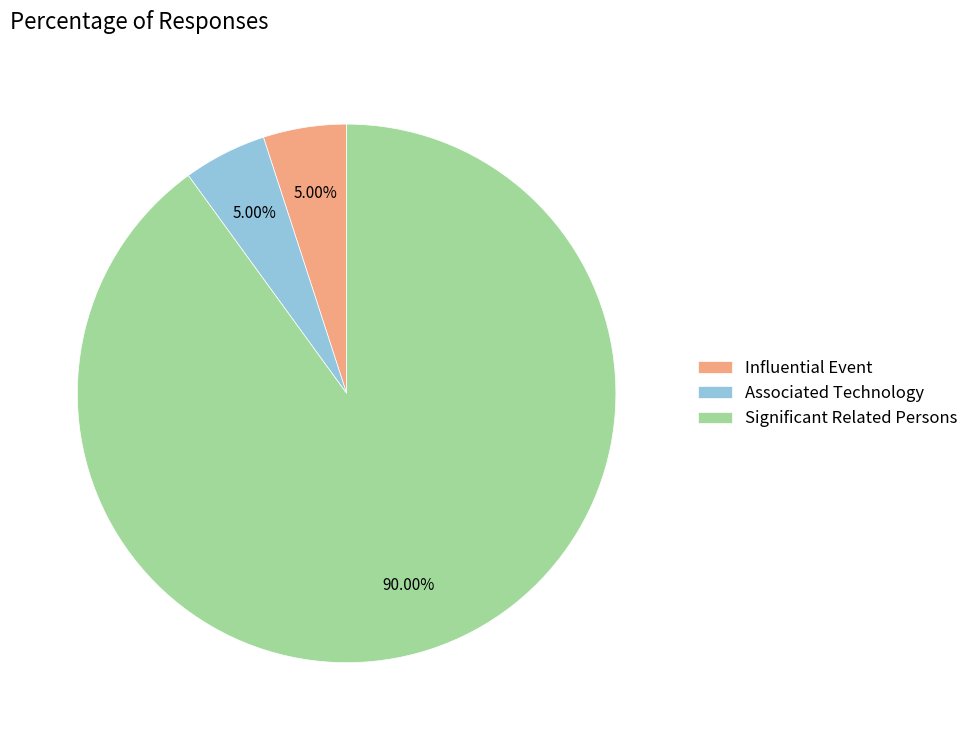

To the nearest percent, what is the difference between the largest and smallest slice percentages?

85%